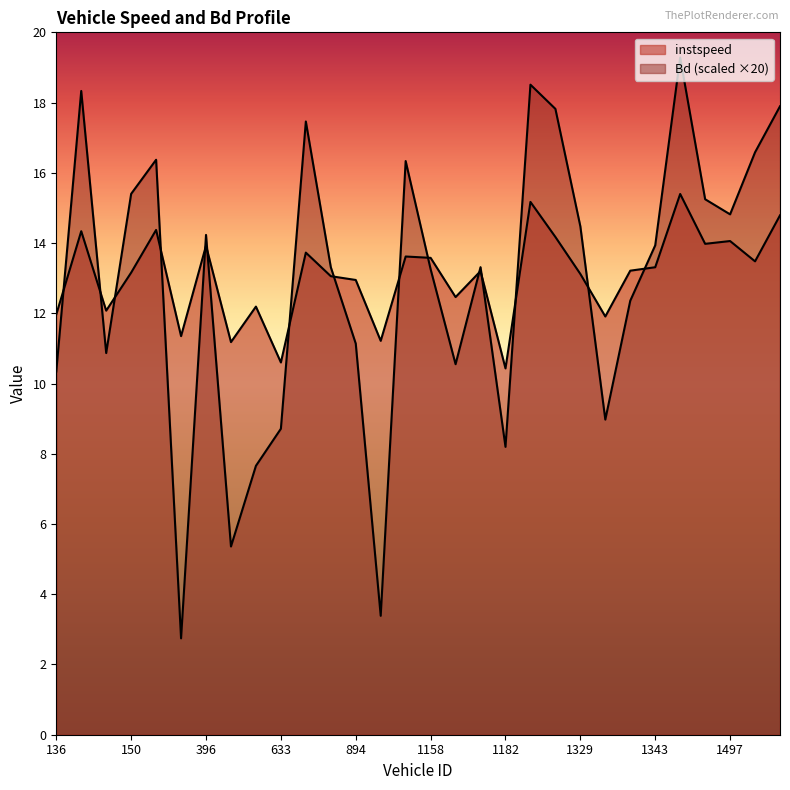

What is the value of the instspeed point at the 1st from the left?

12.0